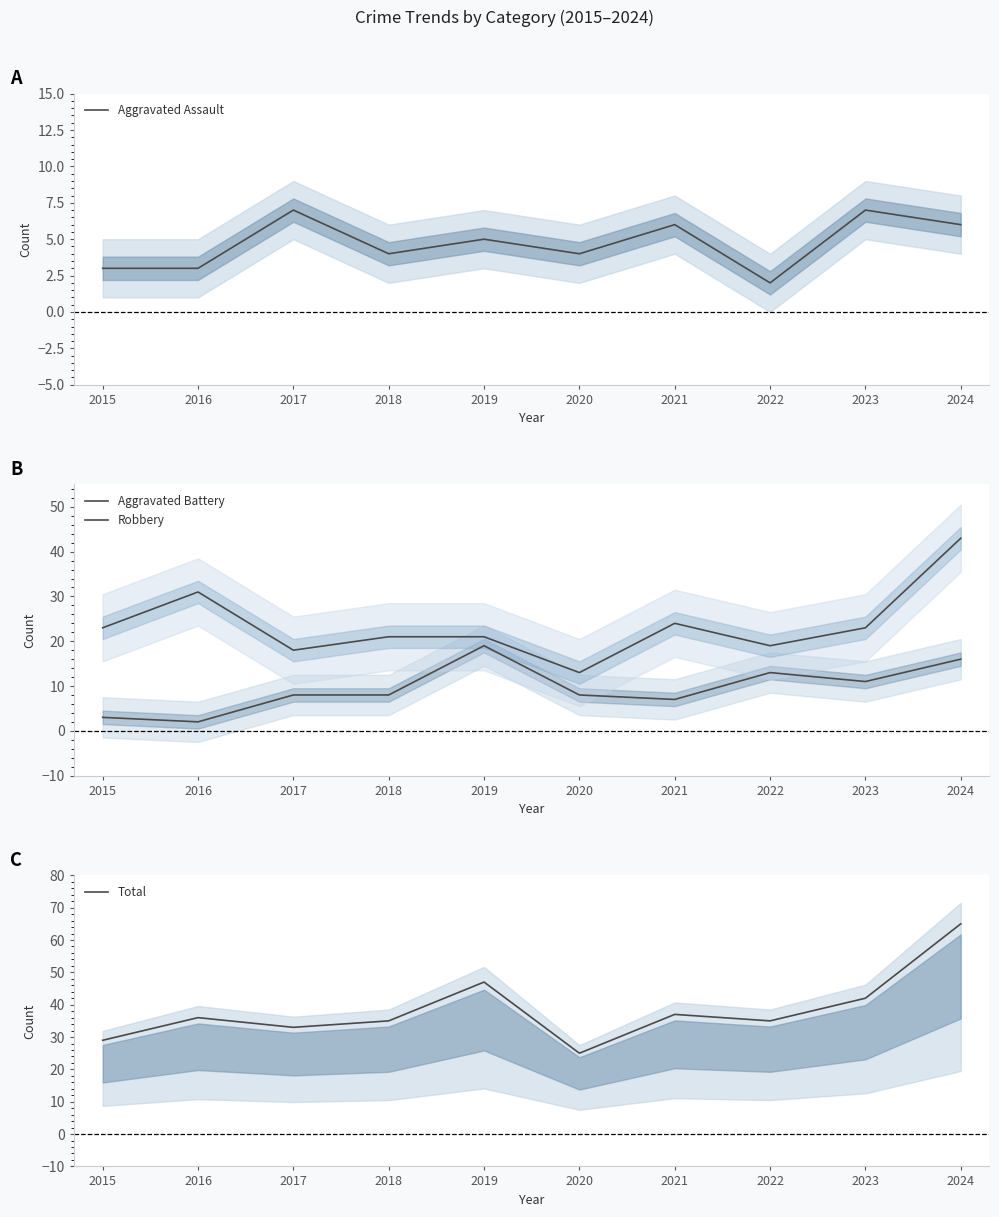

How many times do Aggravated Assault and Aggravated Battery cross each other?

1